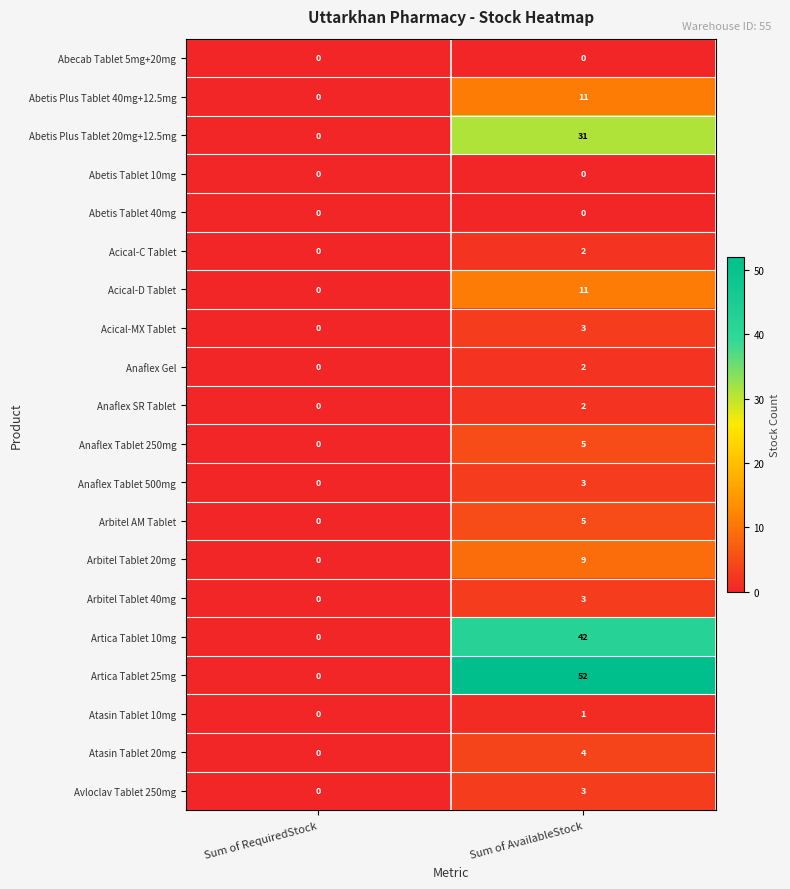

What is the difference between the maximum and minimum values in the Arbitel Tablet 20mg series?

9